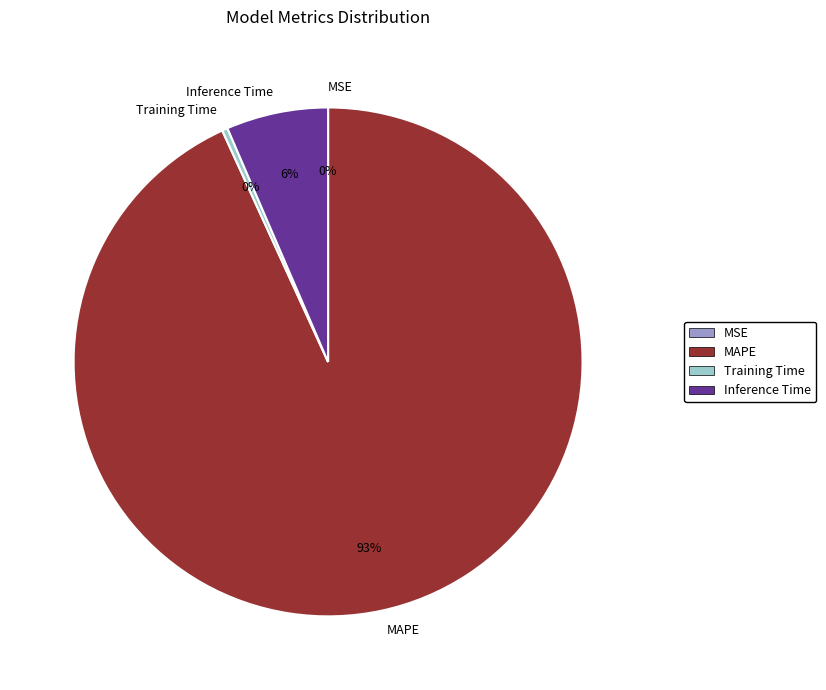

Between Training Time and Inference Time, which is larger?

Inference Time